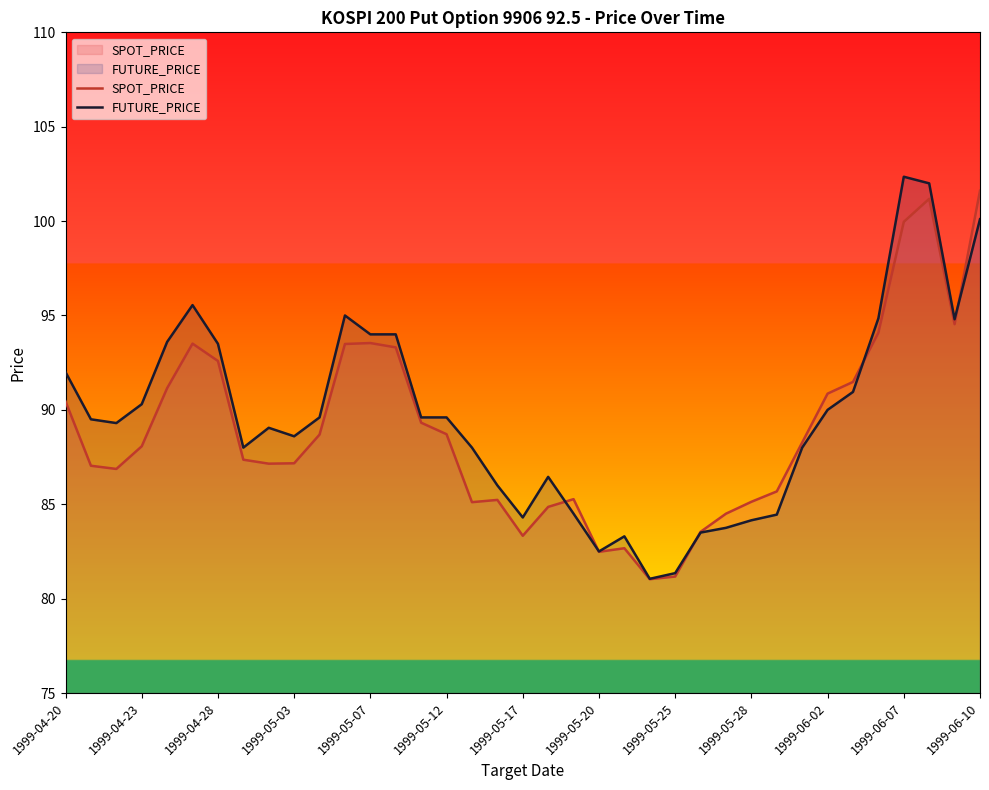

What is the minimum value for SPOT_PRICE?

81.0